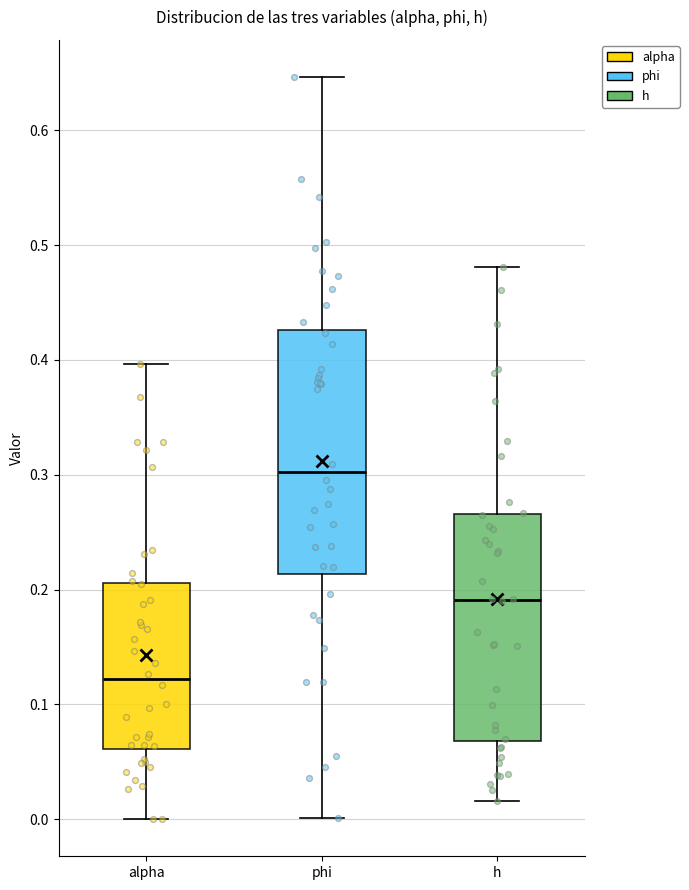

Where does the median line of the box for phi sit on the y-axis? The values are not printed on the chart, so give them approximately, as read against the axis.

0.30